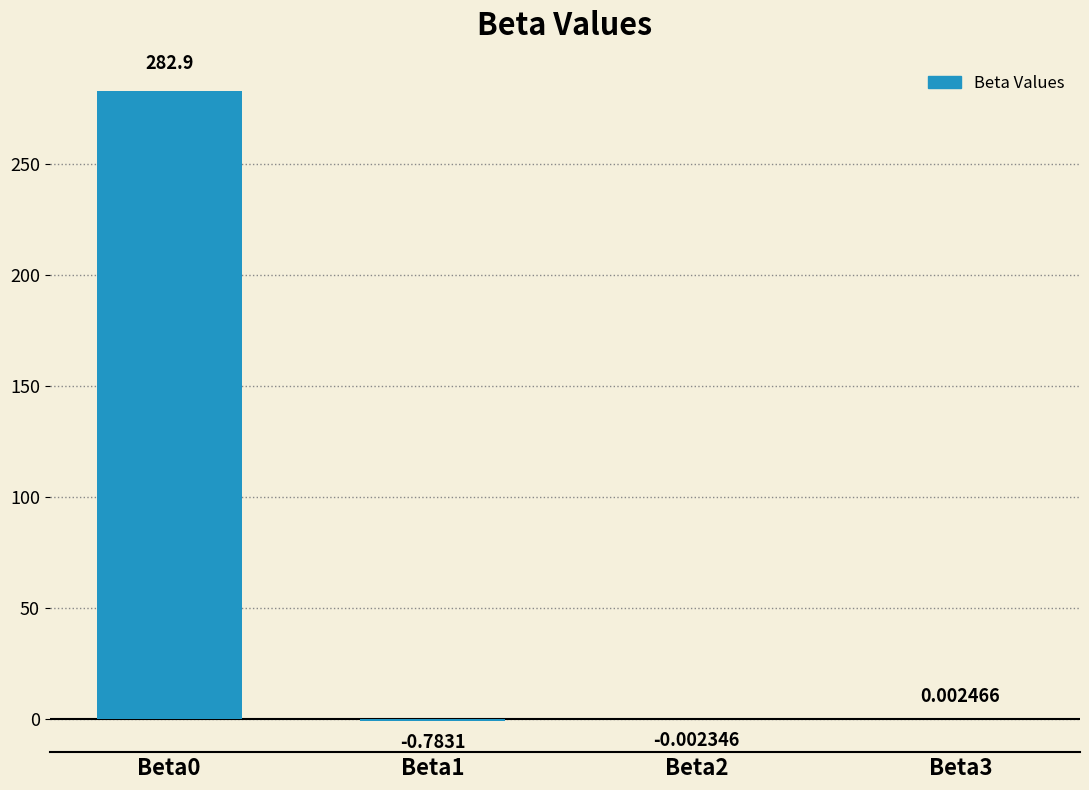

What is the average value?

70.5